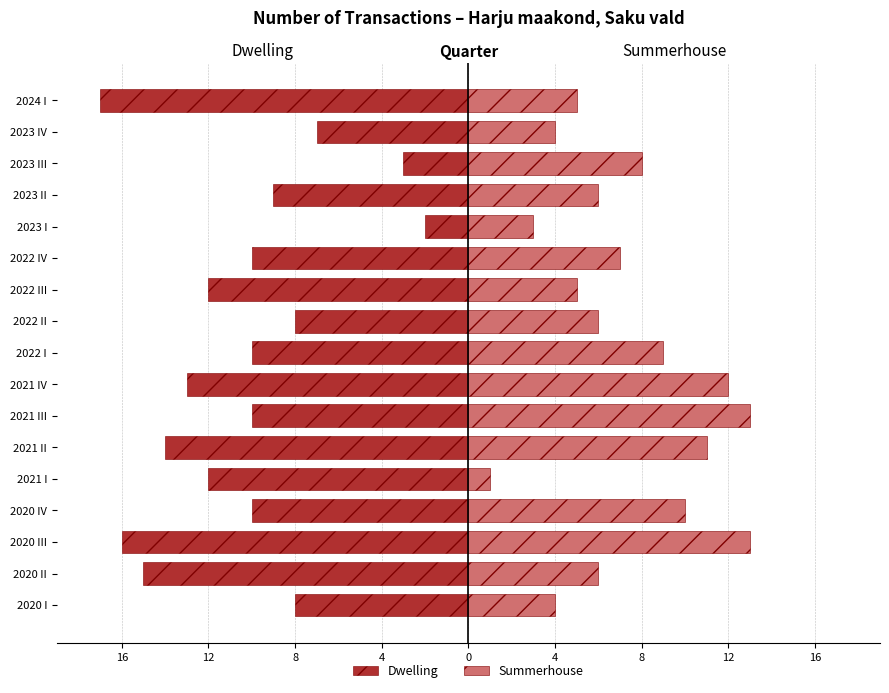

Reading left to right, list all the values displayed in this chart.

Dwelling: -8	-15	-16	-10	-12	-14	-10	-13	-10	-8	-12	-10	-2	-9	-3	-7	-17
Summerhouse: 4	6	13	10	1	11	13	12	9	6	5	7	3	6	8	4	5